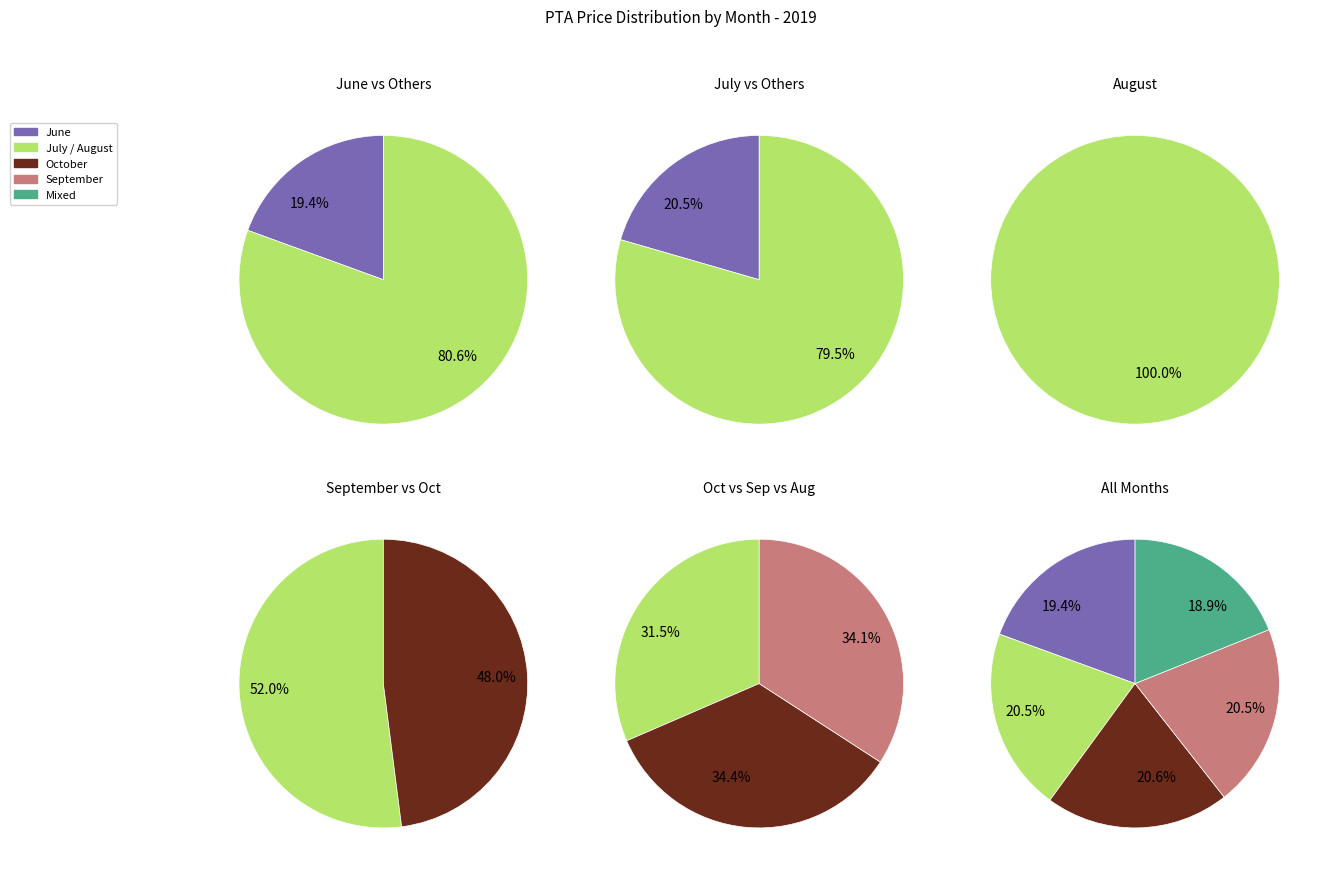

What is the total percentage of August and September?

41.1%